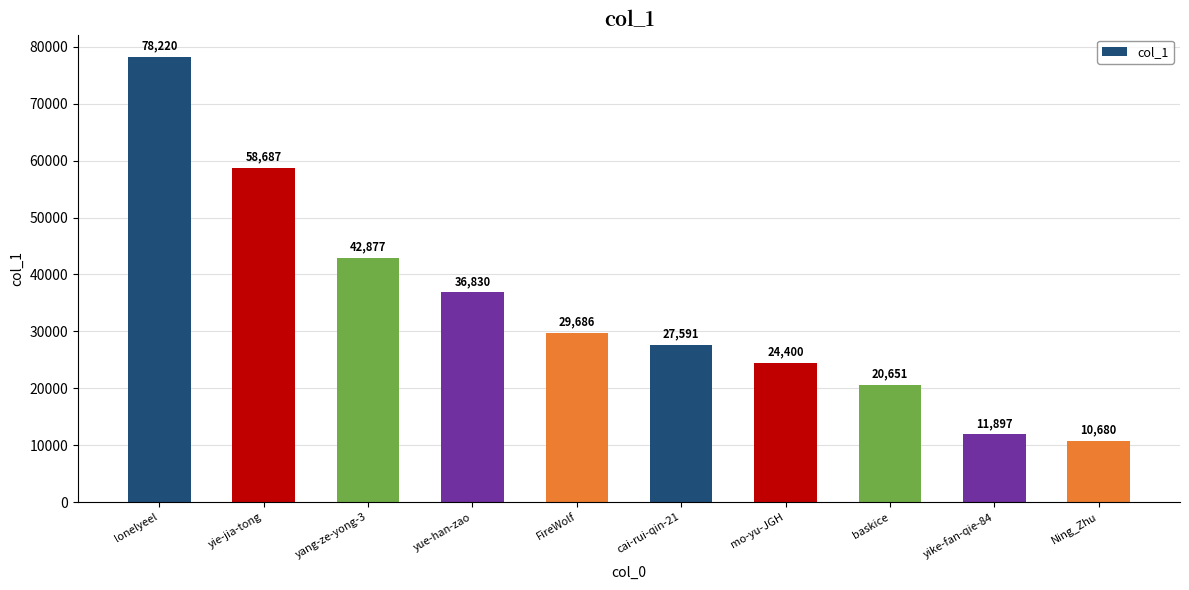

Does the chart contain stacked bars?

No